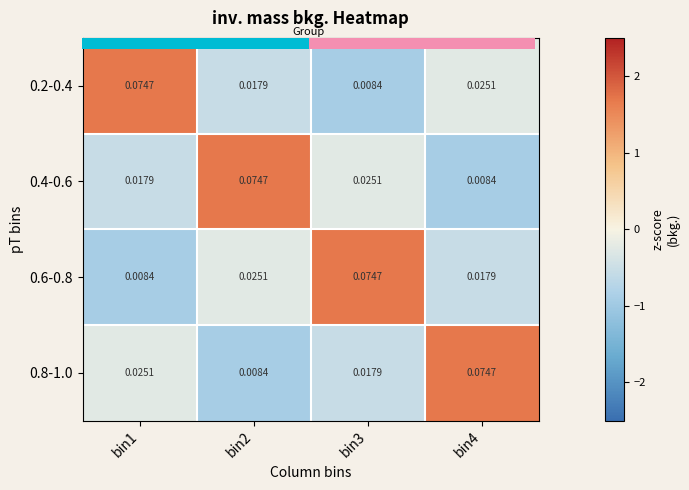

What is the minimum value for 0.2-0.4?

-0.9